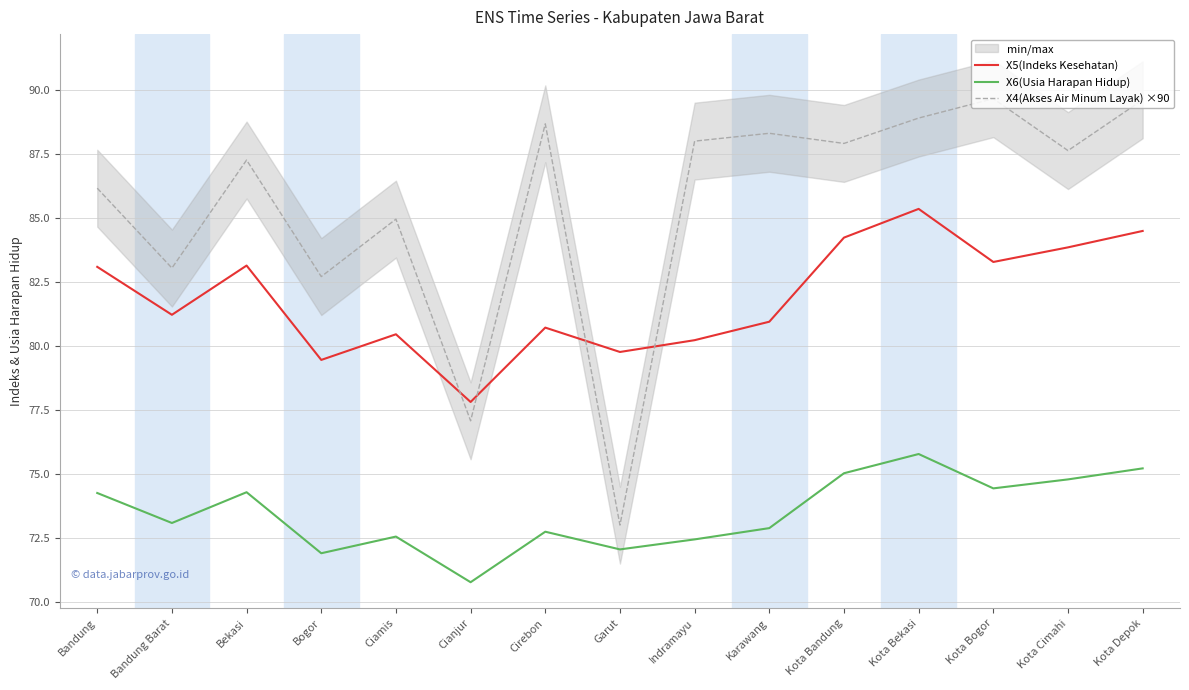

At which category is the sum across all series the highest?

Kota Bekasi